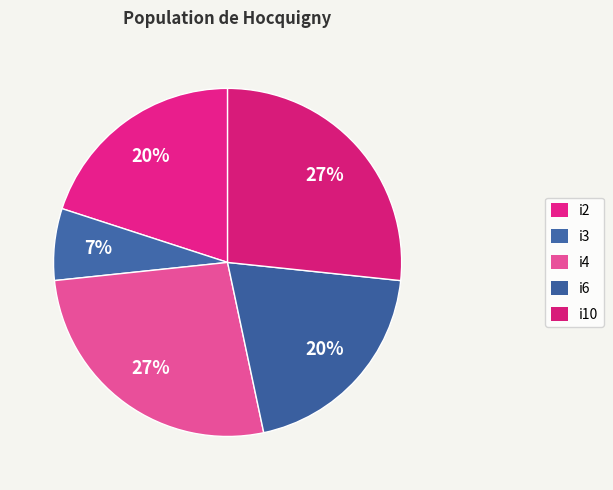

Count the number of slices in the pie.

5